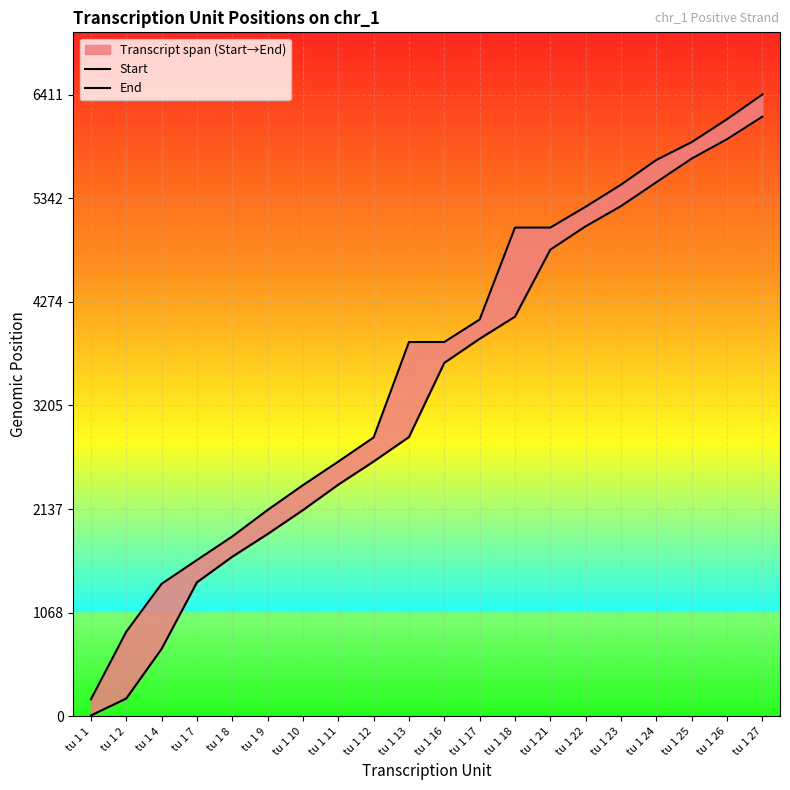

How many values in the Start series exceed 3644?

9